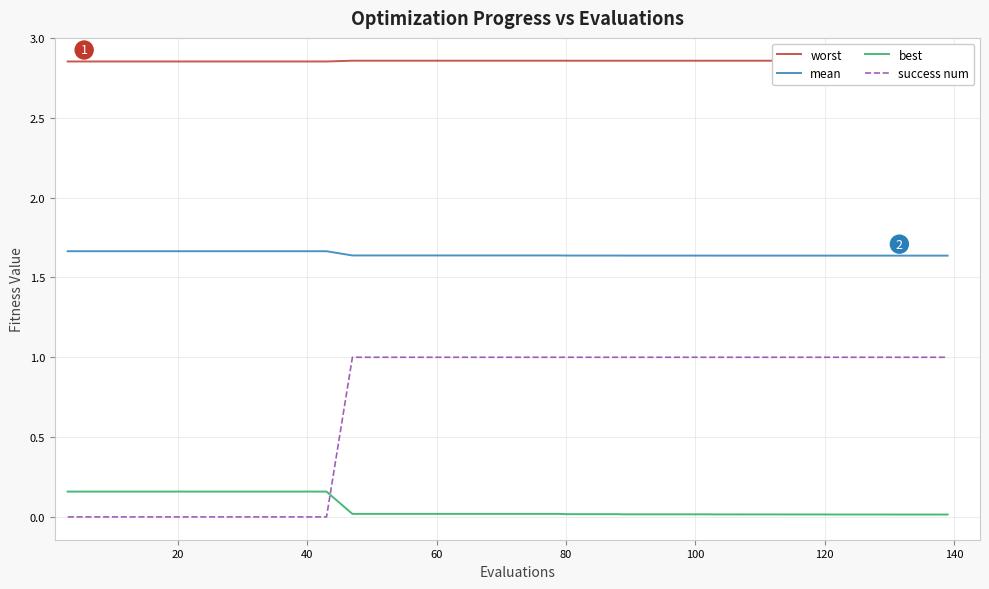

Which series has the largest total across all categories?

worst